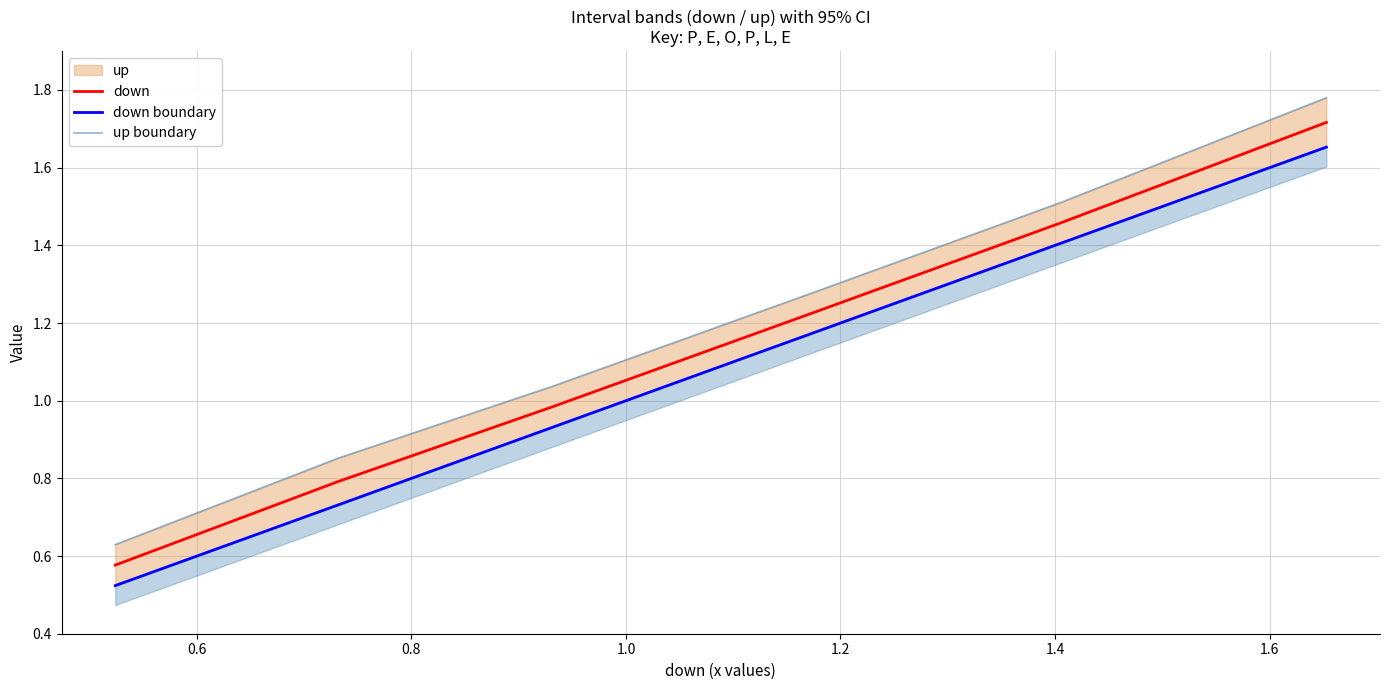

How many lines are shown in the chart?

3